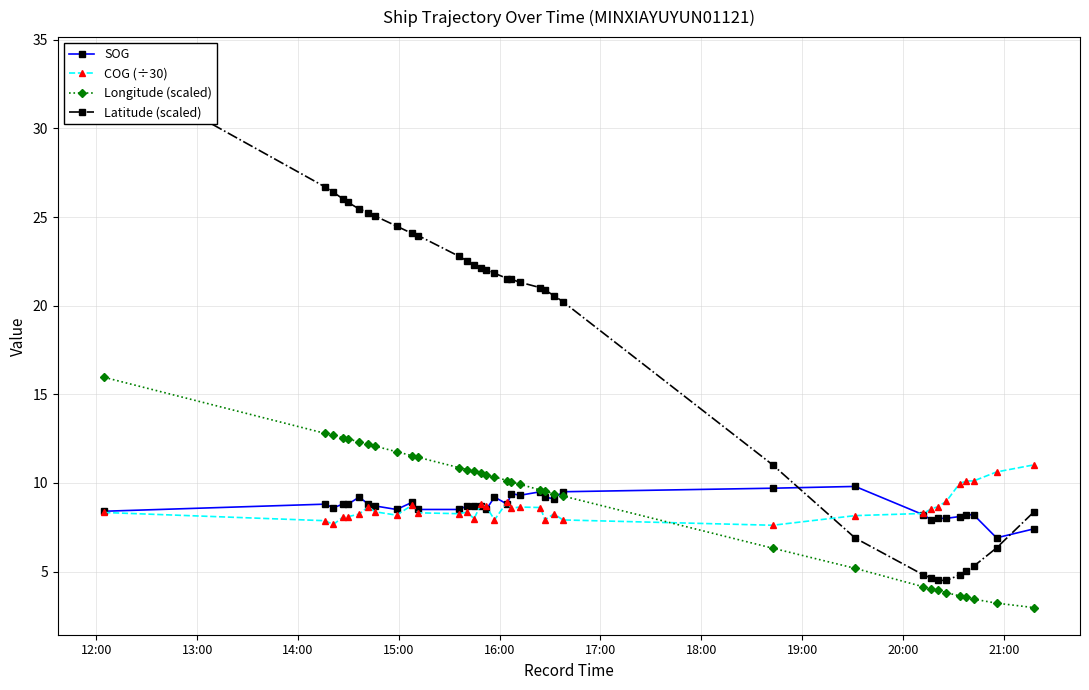

Which series ends up on top after the final intersection of Longitude (scaled) and COG (÷30)?

COG (÷30)